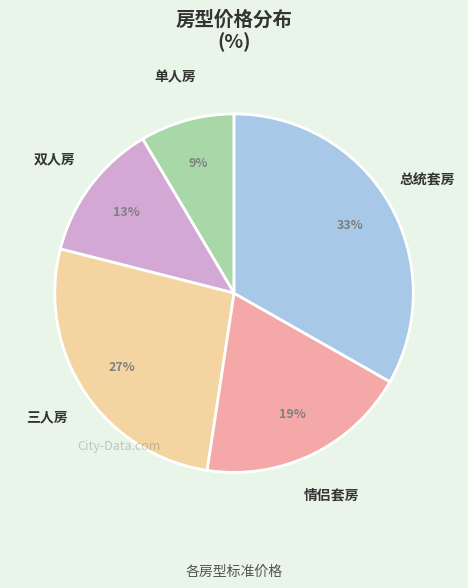

To the nearest percent, what is the average slice percentage?

20%